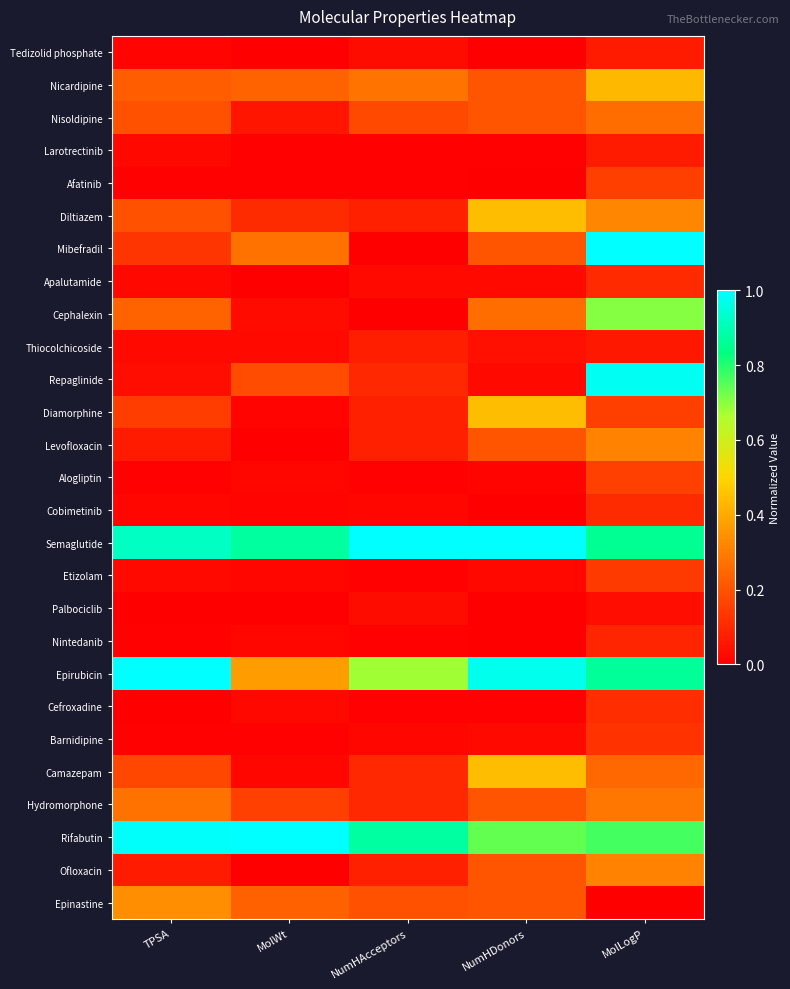

What is the difference between the highest and lowest values at MolWt?

1.0